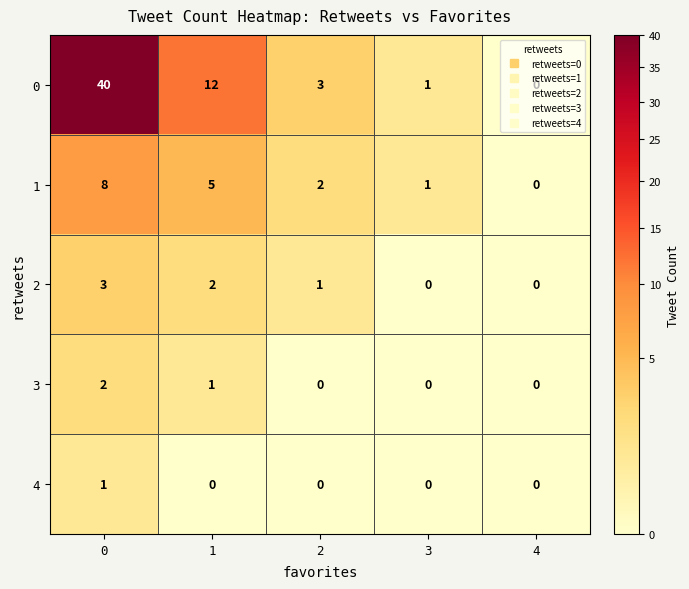

Is it true that 1 equals 0 at 4?

True